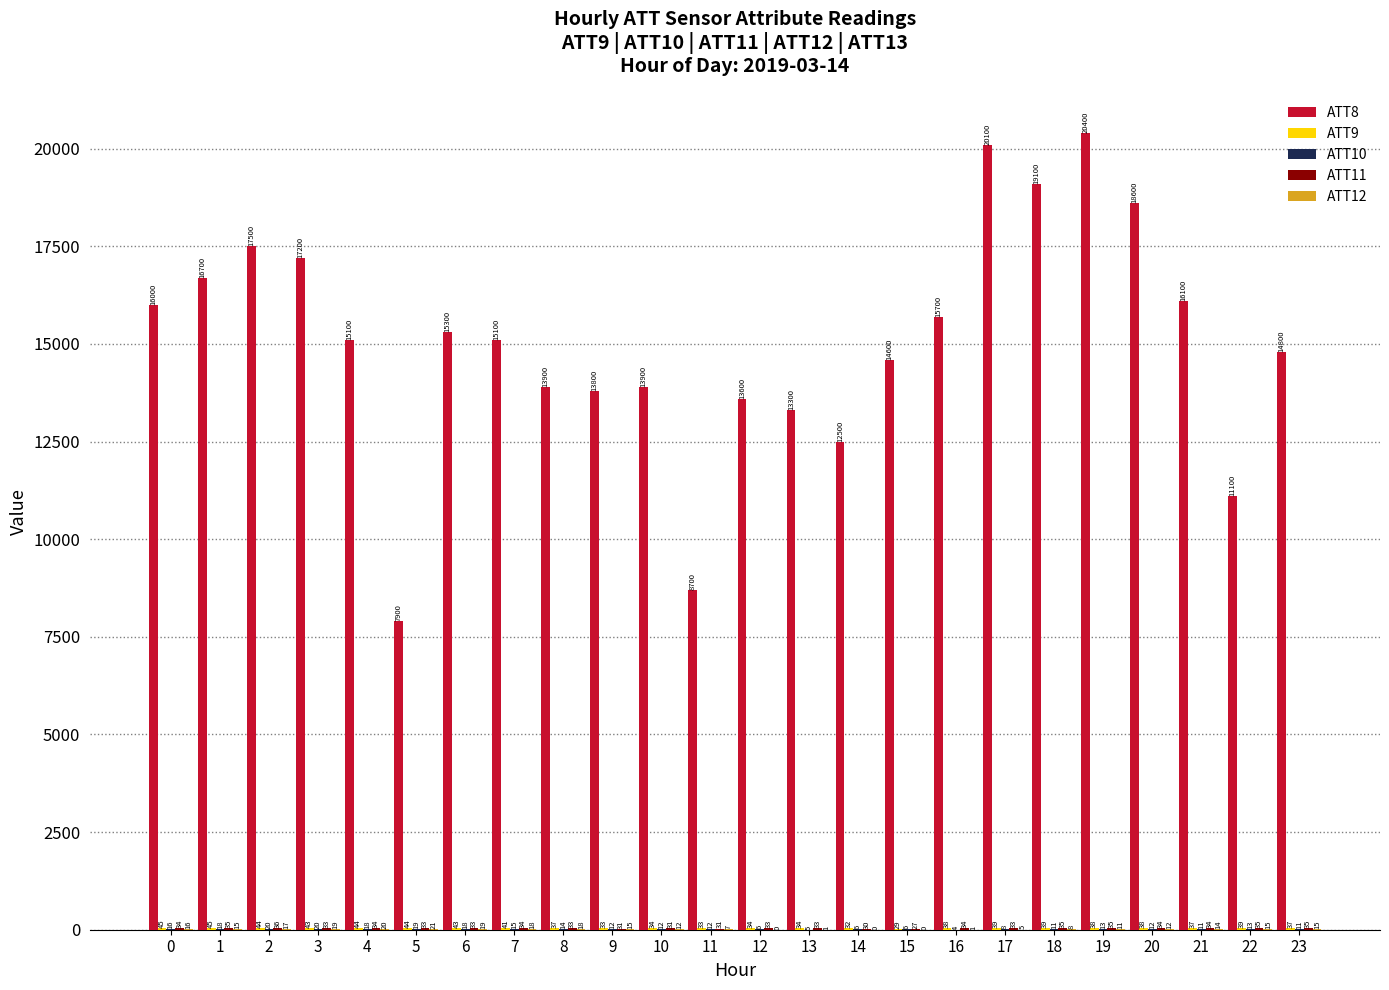

Between 4 and 10, which series saw the biggest shift?

ATT8